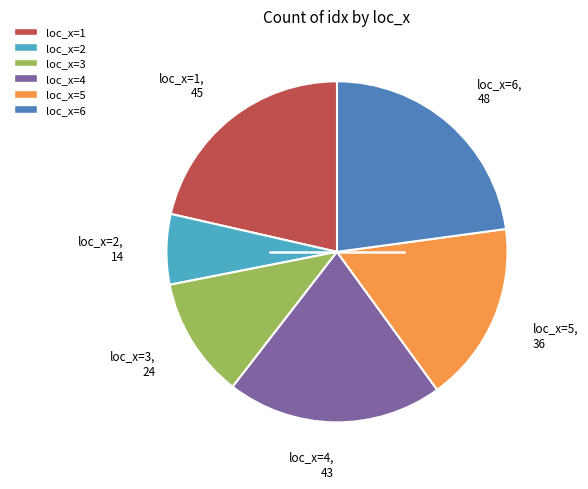

What is the ratio of the value at loc_x=5 to the value at loc_x=4?

0.8